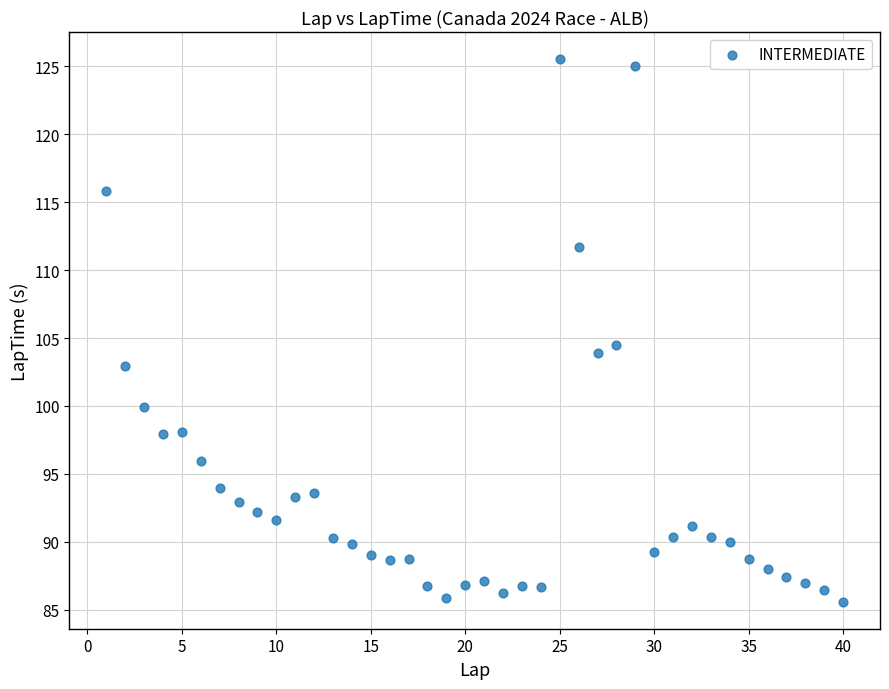

What is the range of X values (max minus min)?

39.0